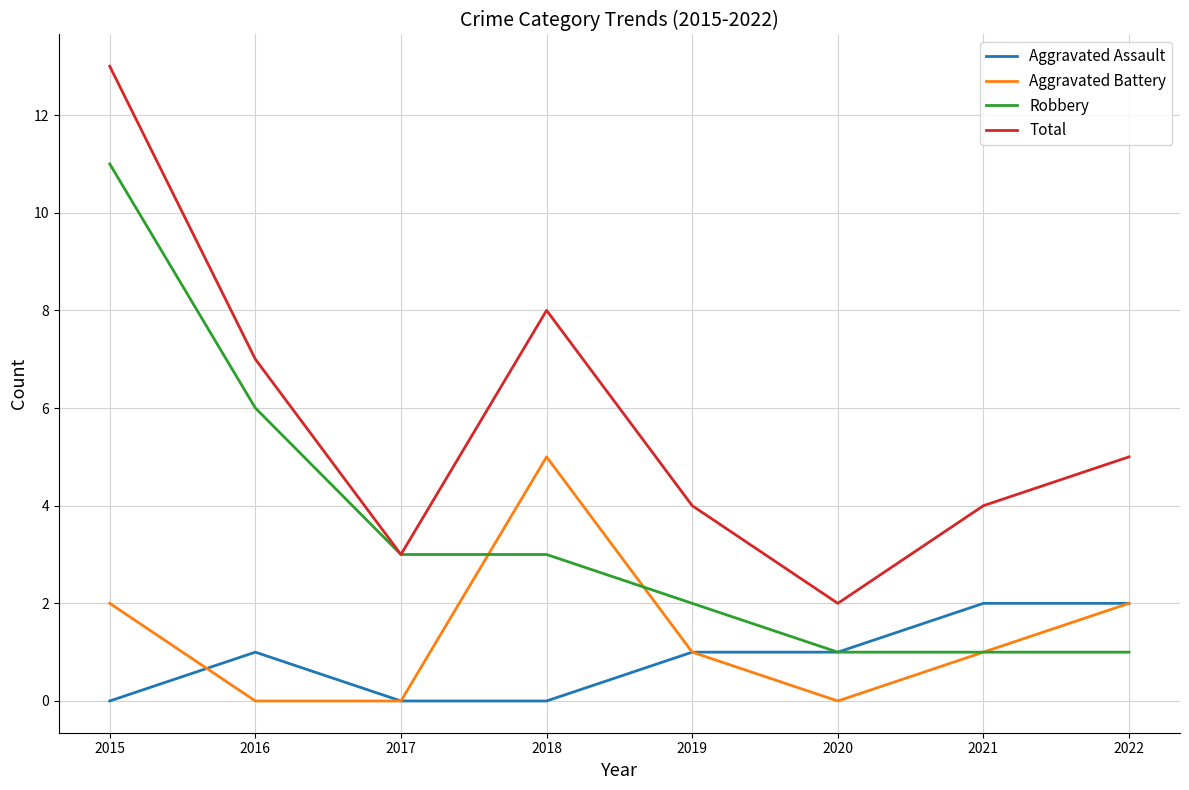

Reading right to left, what are all the values shown in this chart?

Aggravated Assault: 2022=2	2021=2	2020=1	2019=1	2018=0	2017=0	2016=1	2015=0
Aggravated Battery: 2022=2	2021=1	2020=0	2019=1	2018=5	2017=0	2016=0	2015=2
Robbery: 2022=1	2021=1	2020=1	2019=2	2018=3	2017=3	2016=6	2015=11
Total: 2022=5	2021=4	2020=2	2019=4	2018=8	2017=3	2016=7	2015=13